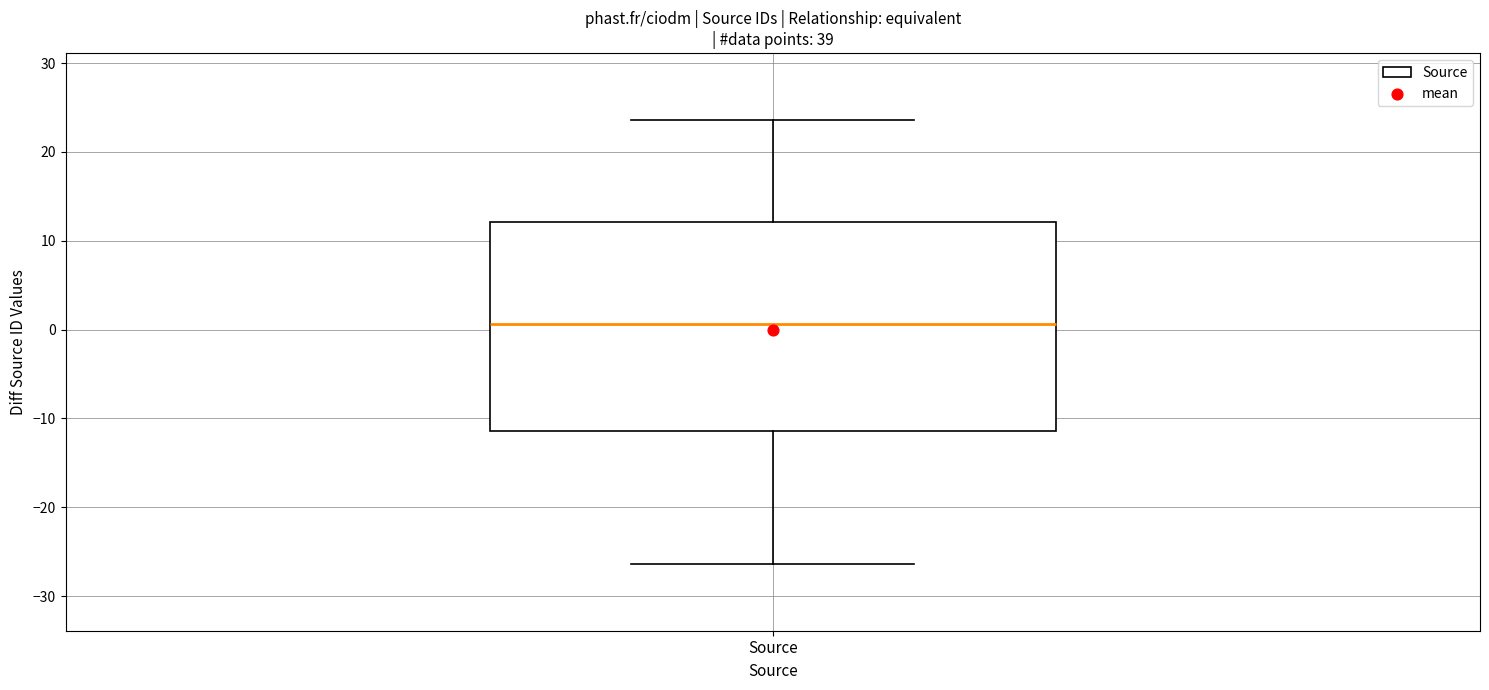

Read this box plot against the y-axis: the position of the median line, the range covered by the box, and the ends of both whiskers. The values are not printed on the chart, so give them approximately, as read against the axis.

median 1, box -11 to 12, whiskers -26 to 24